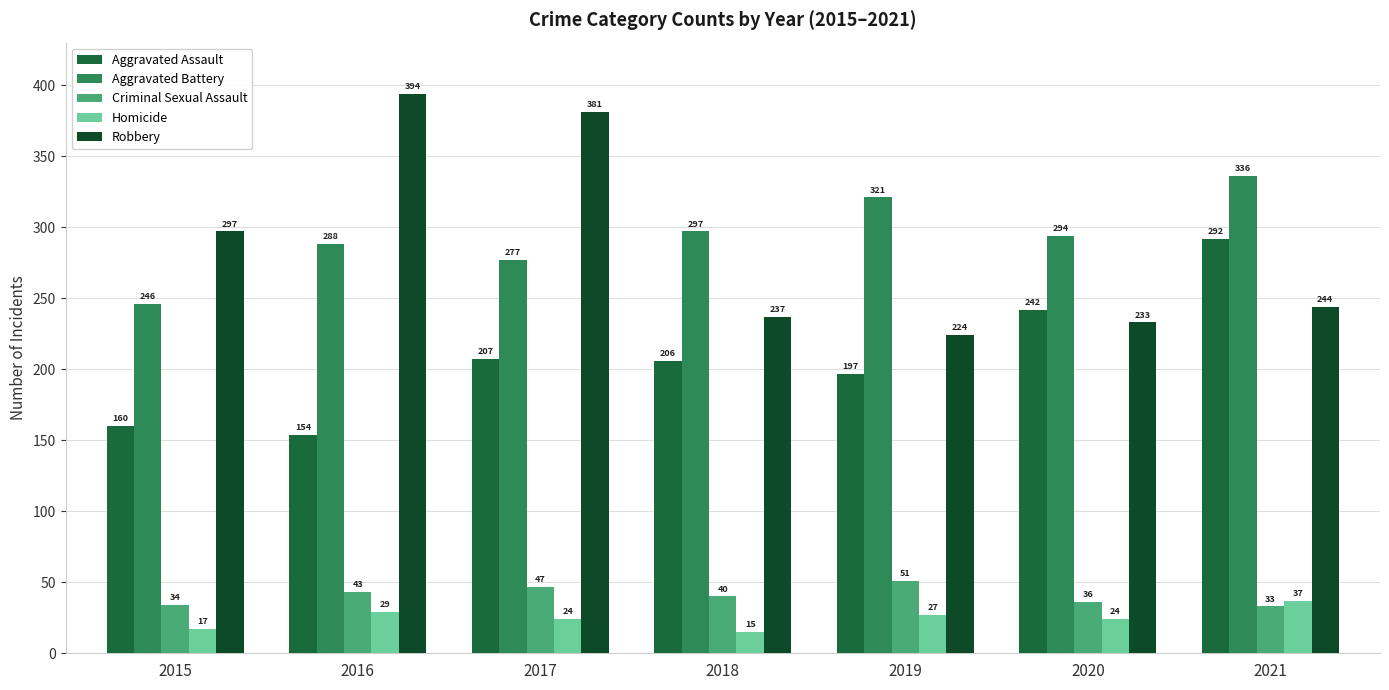

What are all the series names shown in the legend?

Aggravated Assault, Aggravated Battery, Criminal Sexual Assault, Homicide, Robbery